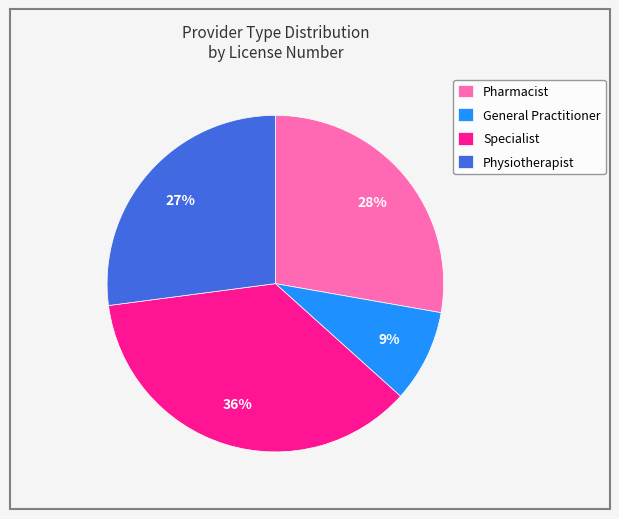

Is it true that Specialist is 36% of the pie?

True